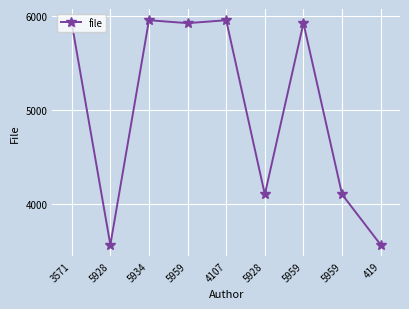

How many values are below 5928?

4